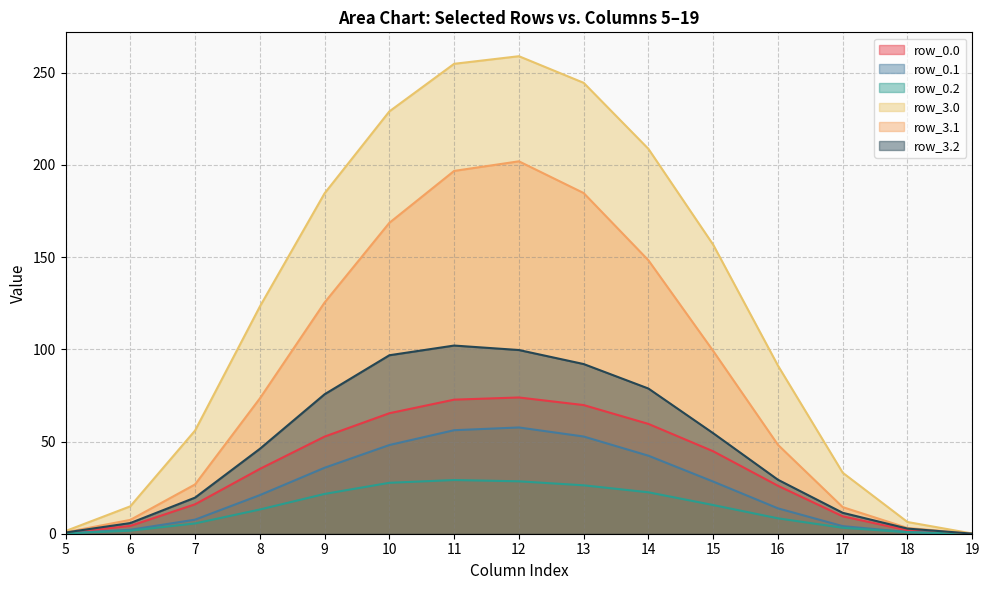

The row_3.1 series shows 196.7 at 11. True or false?

True